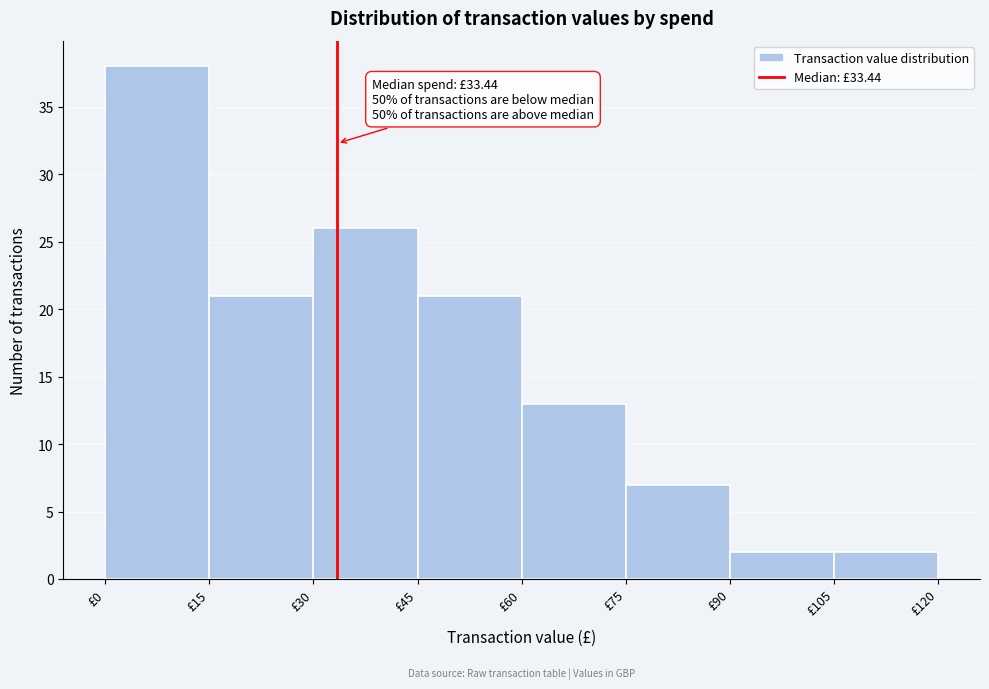

Which range on the x-axis has the tallest bar?

0 to 15